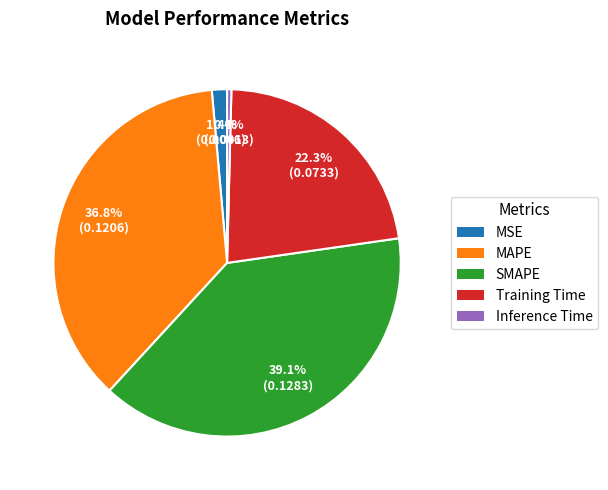

To the nearest percent, what portion does MSE represent?

1%